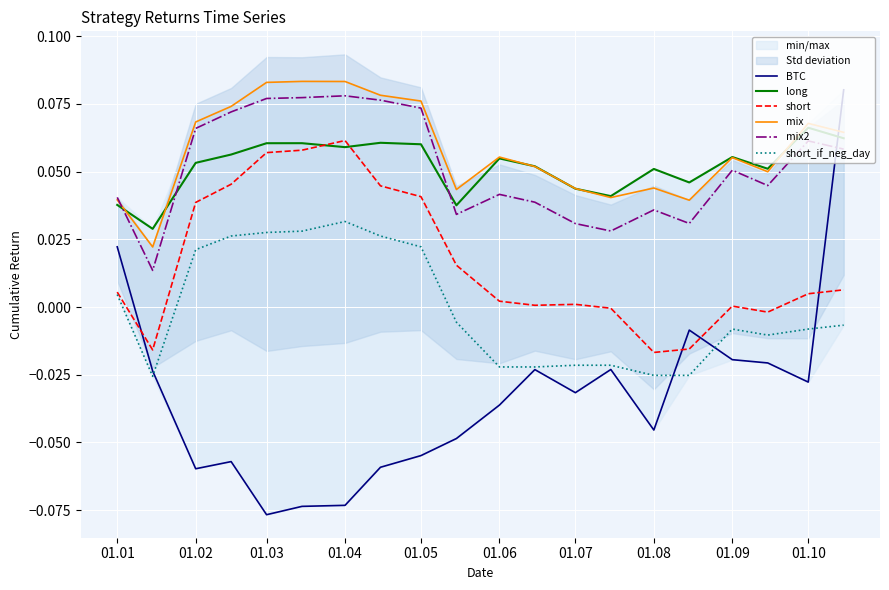

What are all the series names shown in the legend?

BTC, long, short, mix, mix2, short_if_neg_day